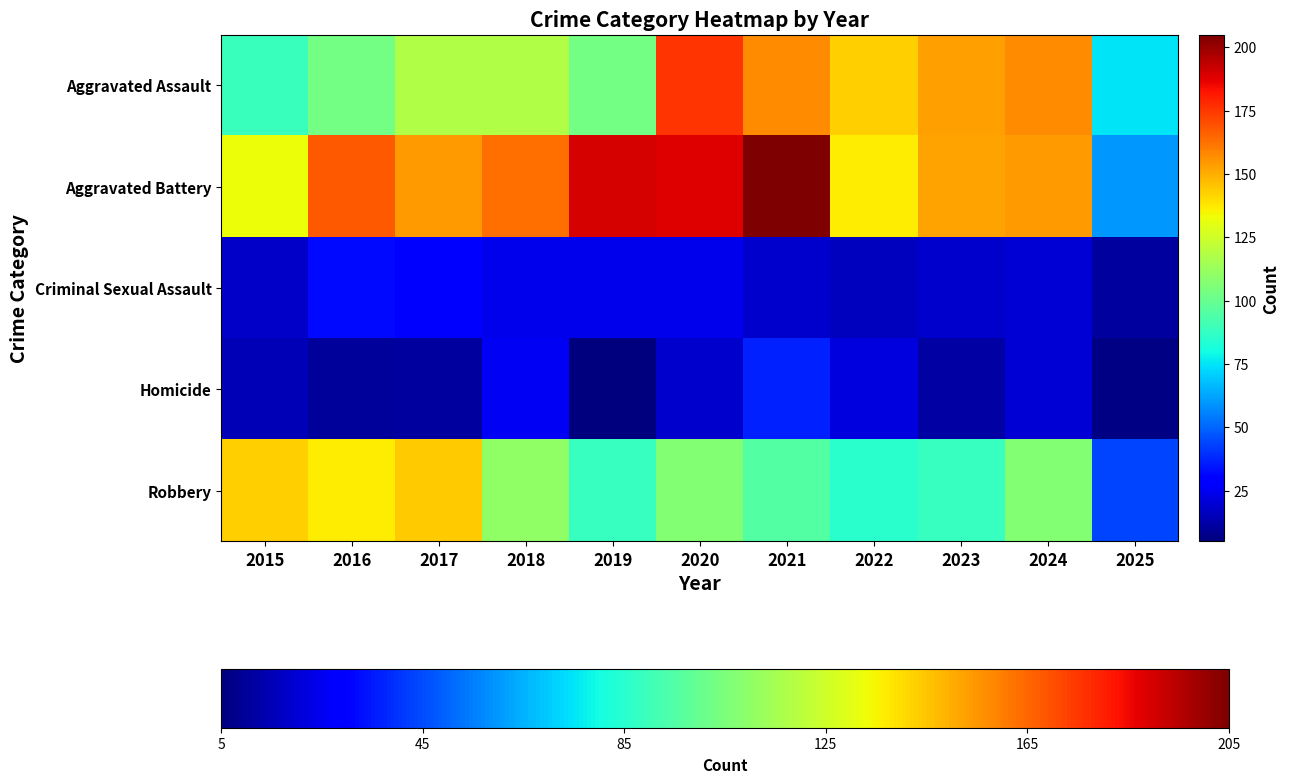

Reading left to right, what are all the values shown in this chart?

Aggravated Assault: 2015=89	2016=103	2017=118	2018=118	2019=103	2020=176	2021=157	2022=143	2023=153	2024=157	2025=75
Aggravated Battery: 2015=133	2016=168	2017=154	2018=163	2019=190	2020=188	2021=205	2022=137	2023=152	2024=154	2025=60
Criminal Sexual Assault: 2015=18	2016=32	2017=28	2018=24	2019=24	2020=24	2021=19	2022=16	2023=19	2024=20	2025=11
Homicide: 2015=15	2016=10	2017=11	2018=26	2019=5	2020=19	2021=37	2022=22	2023=12	2024=20	2025=6
Robbery: 2015=143	2016=137	2017=144	2018=110	2019=88	2020=107	2021=95	2022=85	2023=88	2024=107	2025=44